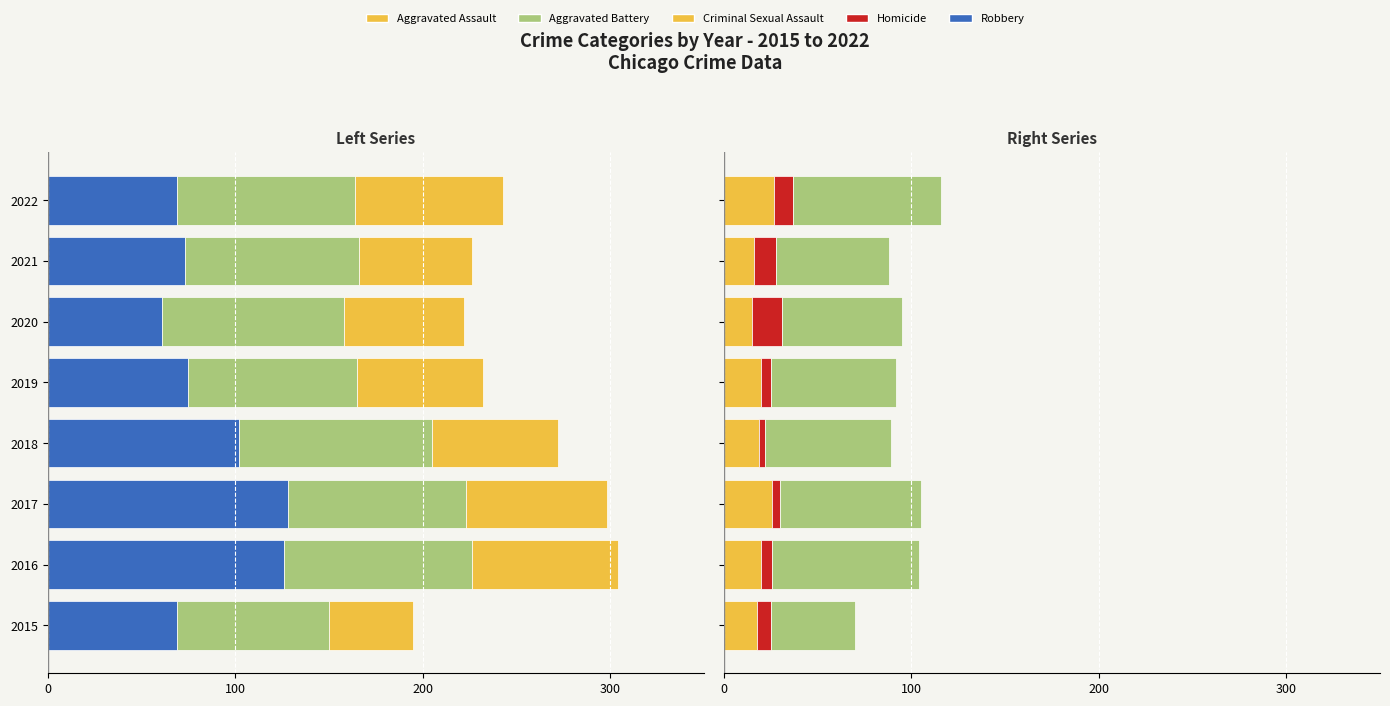

The Homicide series shows 10 at 2022. True or false?

True